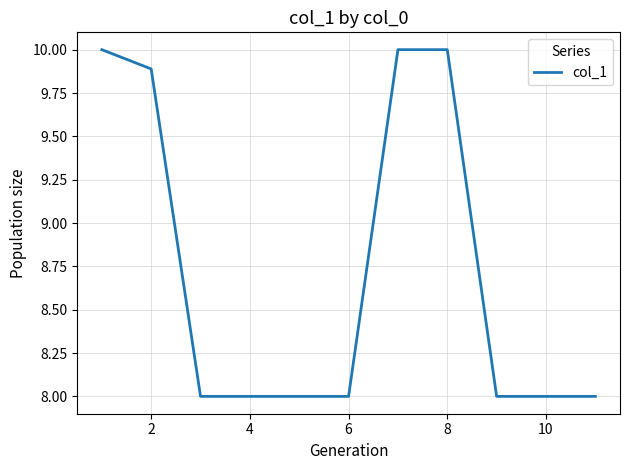

What is the difference between the maximum and minimum values?

2.0